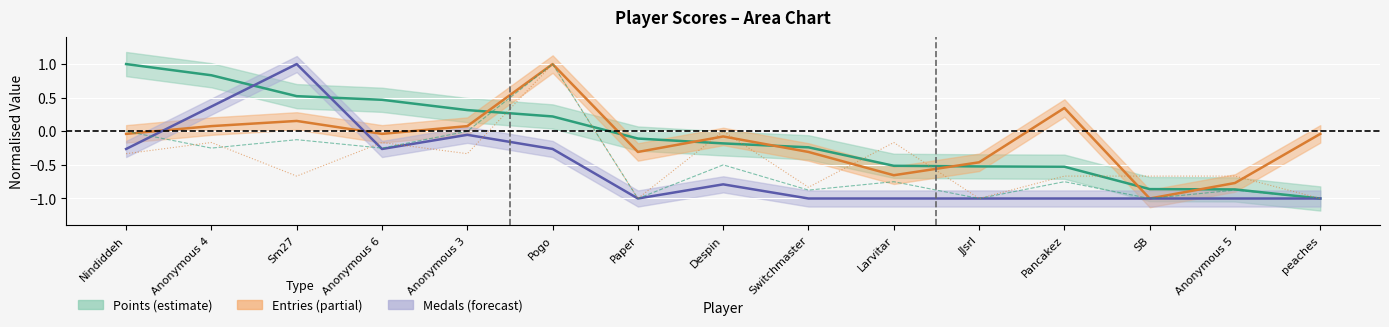

Reading right to left, what are all the values shown in this chart?

Points: -1.0	-0.9	-0.9	-0.5	-0.5	-0.5	-0.2	-0.2	-0.1	0.2	0.3	0.5	0.5	0.8	1.0
Entries: -0.0	-0.8	-1.0	0.3	-0.5	-0.7	-0.3	-0.1	-0.3	1.0	0.1	-0.0	0.2	0.1	-0.0
Medals: -1.0	-1.0	-1.0	-1.0	-1.0	-1.0	-1.0	-0.8	-1.0	-0.3	-0.1	-0.3	1.0	0.4	-0.3
col_2 (golds): -1.0	-0.9	-1.0	-0.8	-1.0	-0.8	-0.9	-0.5	-1.0	1.0	0.0	-0.2	-0.1	-0.2	0.0
col_3 (silvers): -1.0	-0.7	-0.7	-0.7	-1.0	-0.2	-0.8	0.0	-1.0	1.0	-0.3	-0.2	-0.7	-0.2	-0.3